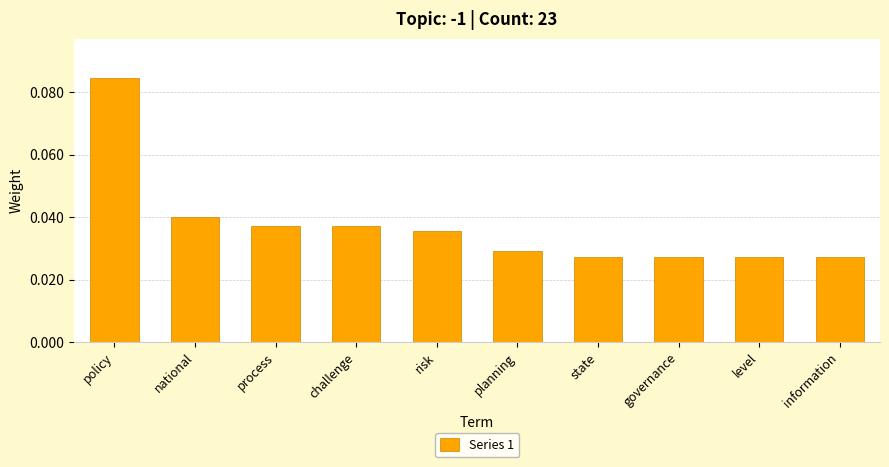

What is the sum of all values?

0.4